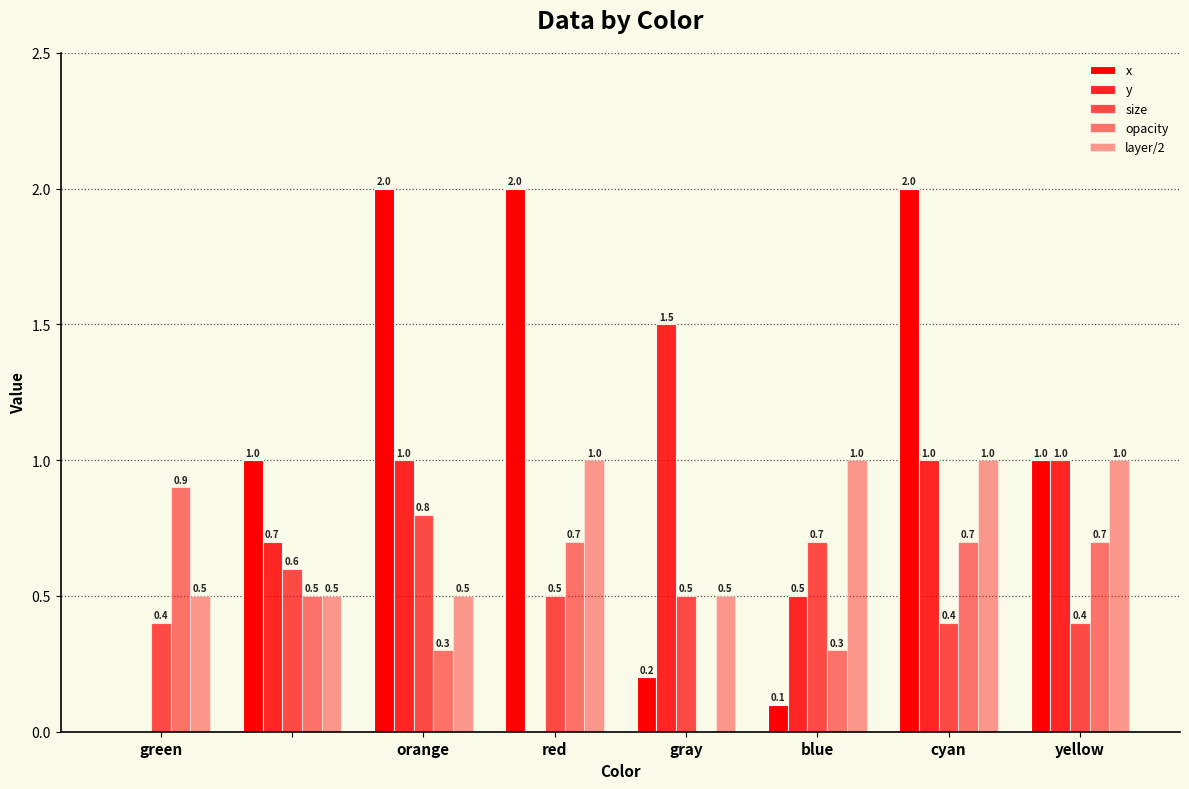

How many distinct data groups are displayed?

5